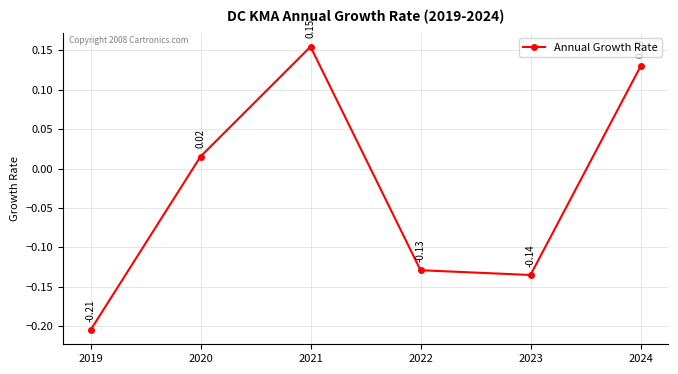

At which category does the chart reach its peak across all series?

2021